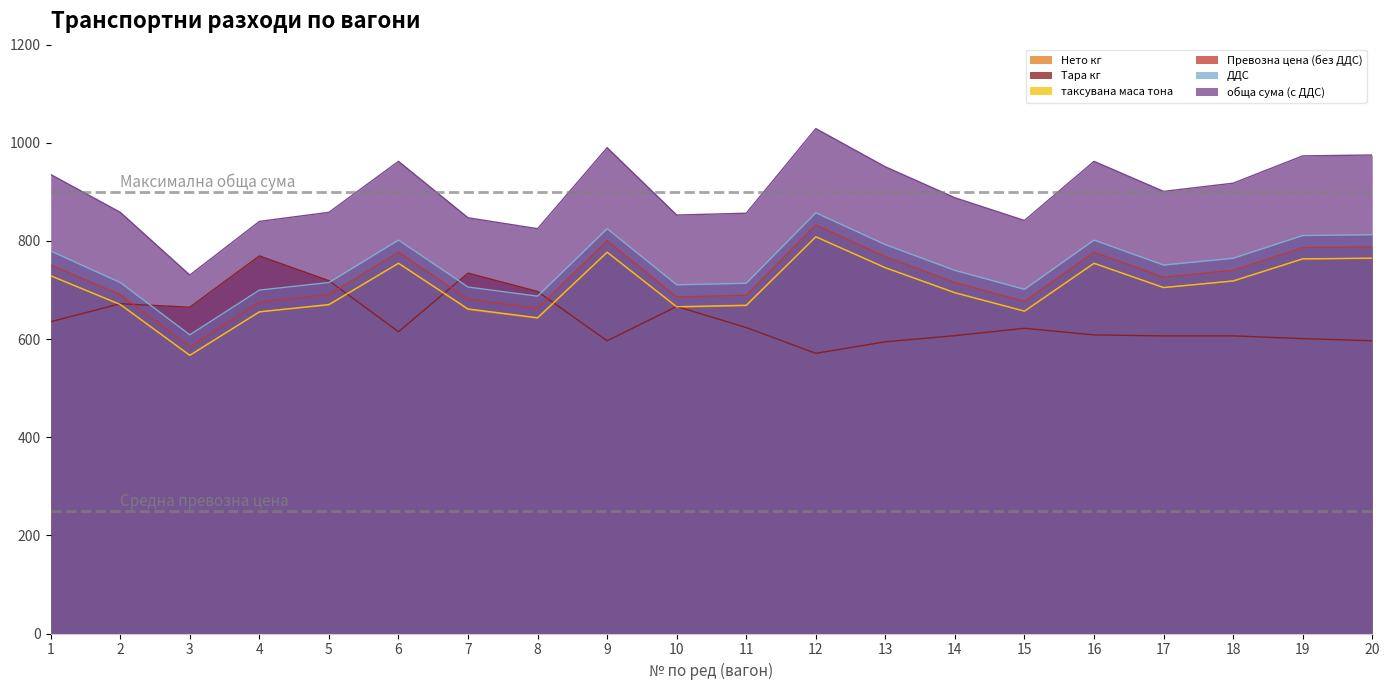

Which series has the widest spread of values?

обща сума (с ДДС)